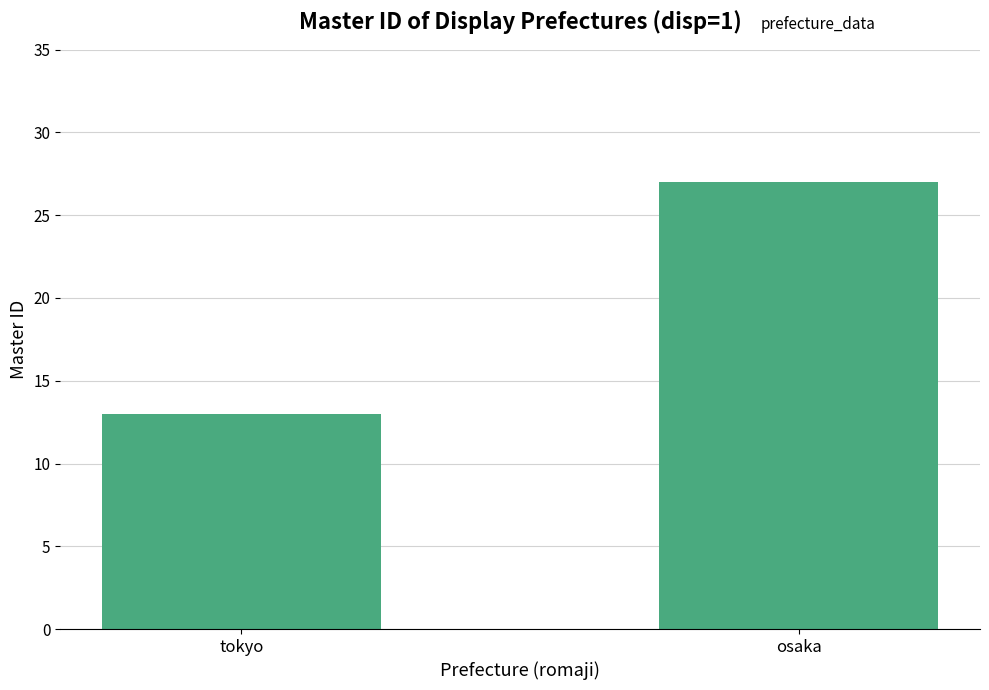

Which label corresponds to the smallest value in the chart?

tokyo